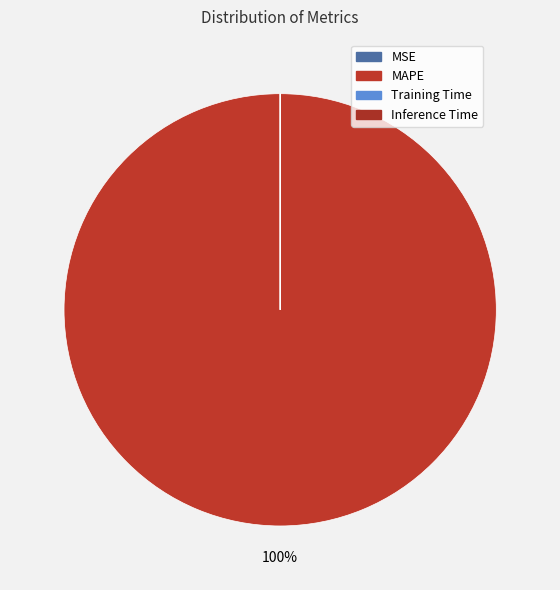

What is the smallest slice in the pie chart?

Inference Time